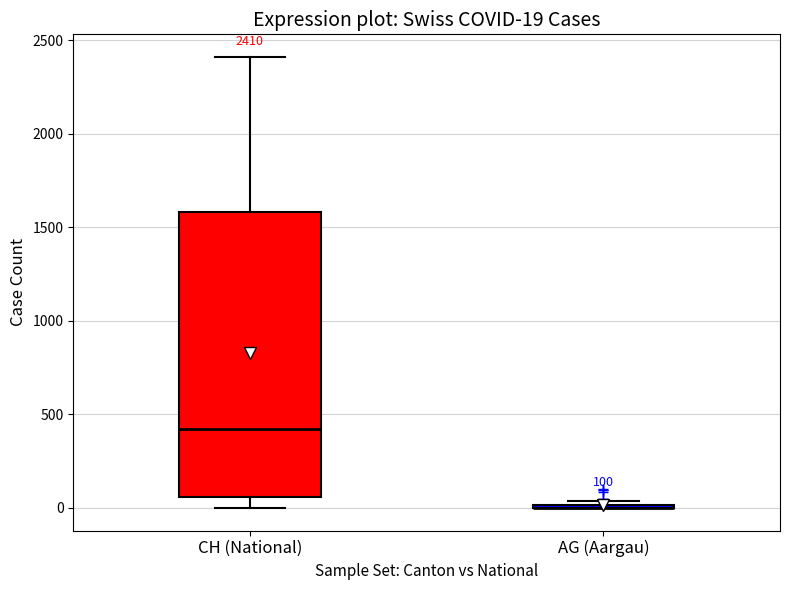

Comparing the boxes themselves (not the whiskers), which one is the tallest?

CH (National)